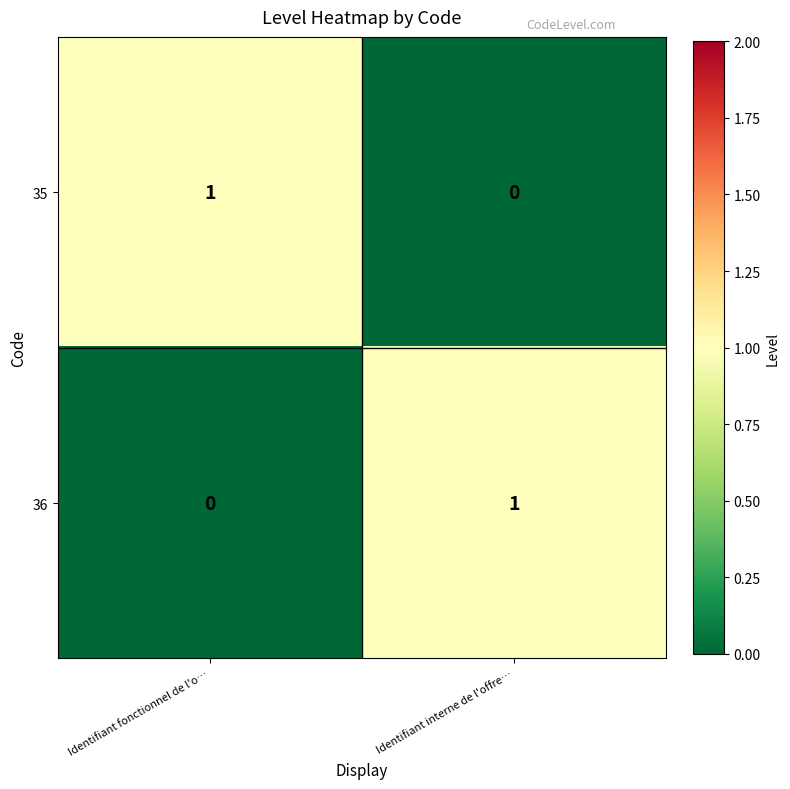

At which label is 35 closest to 0?

Identifiant interne de l'offre…